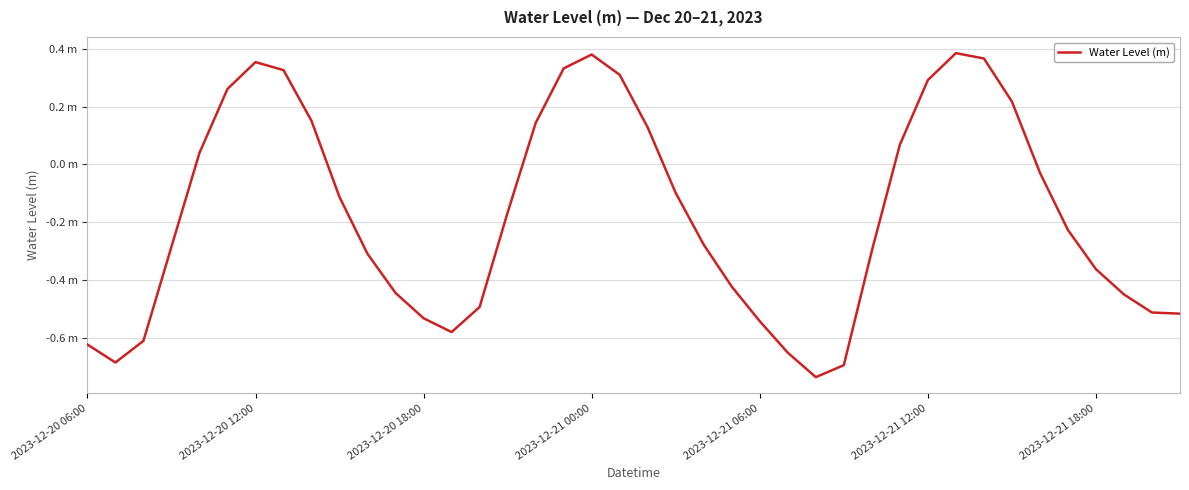

Does the chart have visible grid lines?

Yes